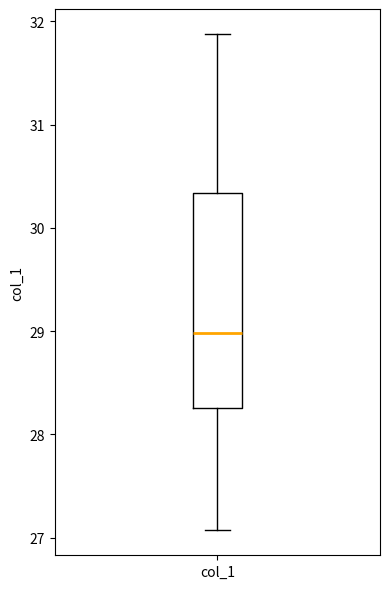

Read this box plot against the y-axis: the position of the median line, the range covered by the box, and the ends of both whiskers. The values are not printed on the chart, so give them approximately, as read against the axis.

median 29.0, box 28.3 to 30.3, whiskers 27.1 to 31.9